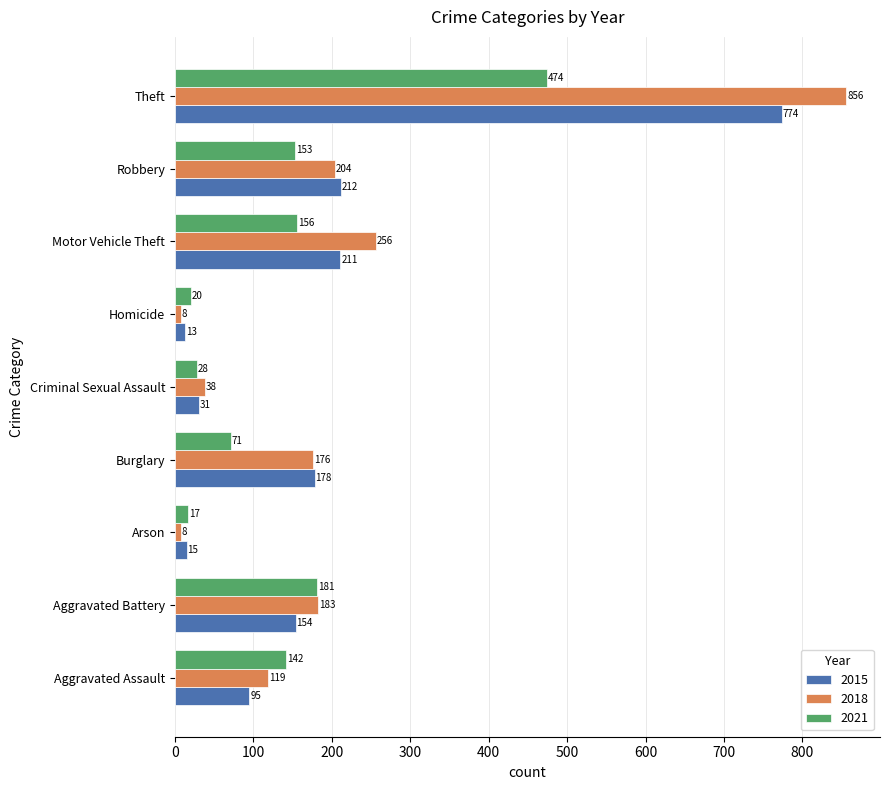

Which series changed the most between Aggravated Battery and Motor Vehicle Theft?

2018